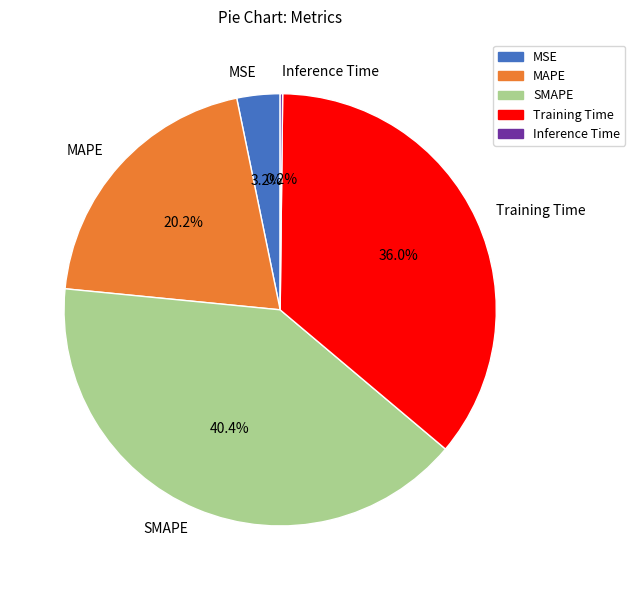

Is it true that MAPE is 20% of the pie?

True